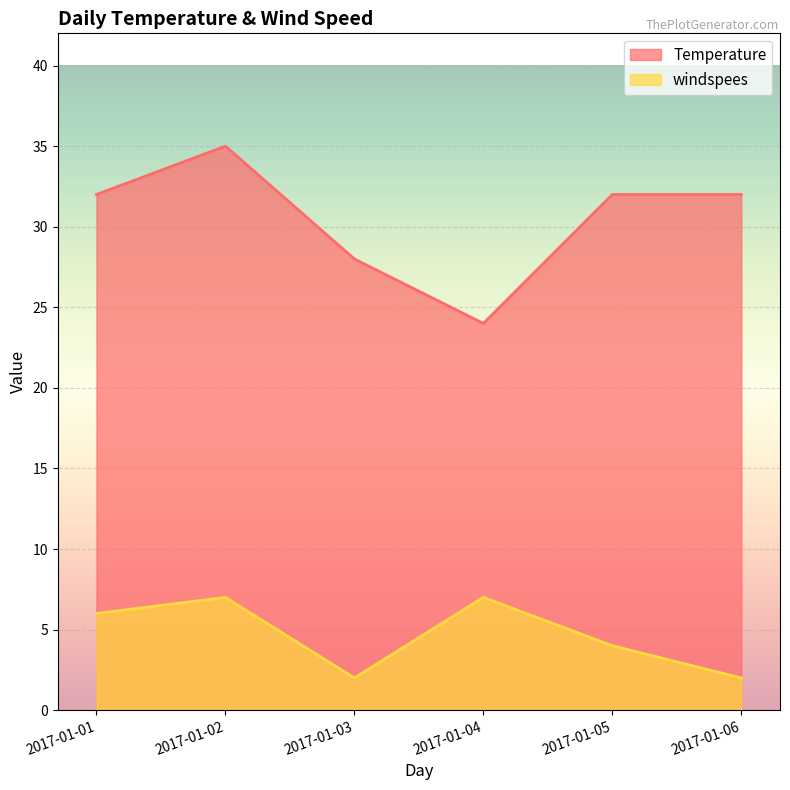

What are all the series names shown in the legend?

Temperature, windspees